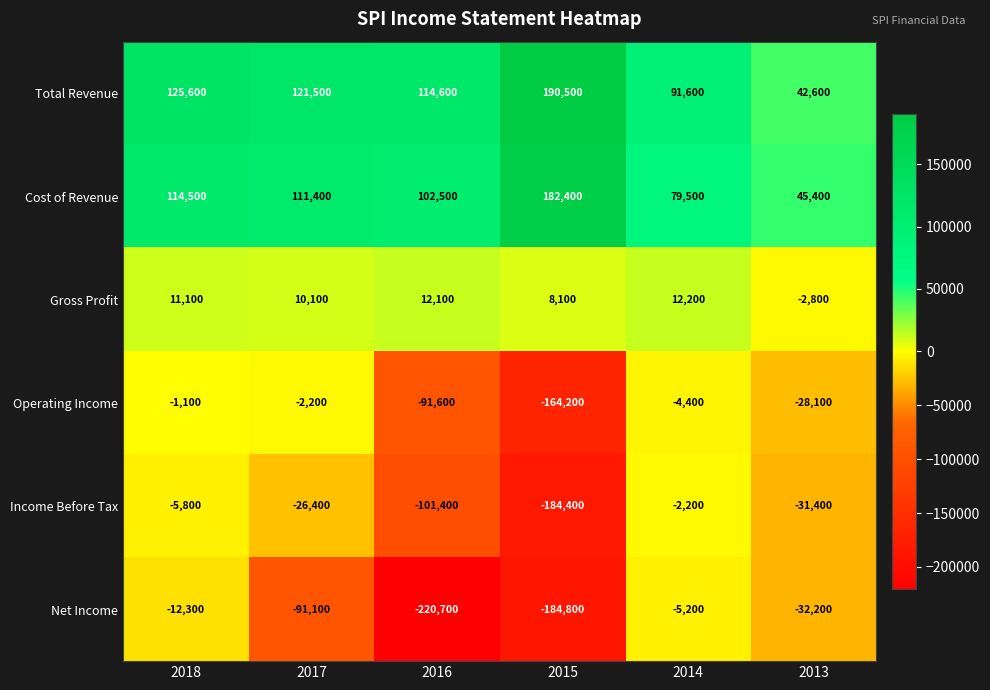

What is the minimum value for Net Income?

-220700